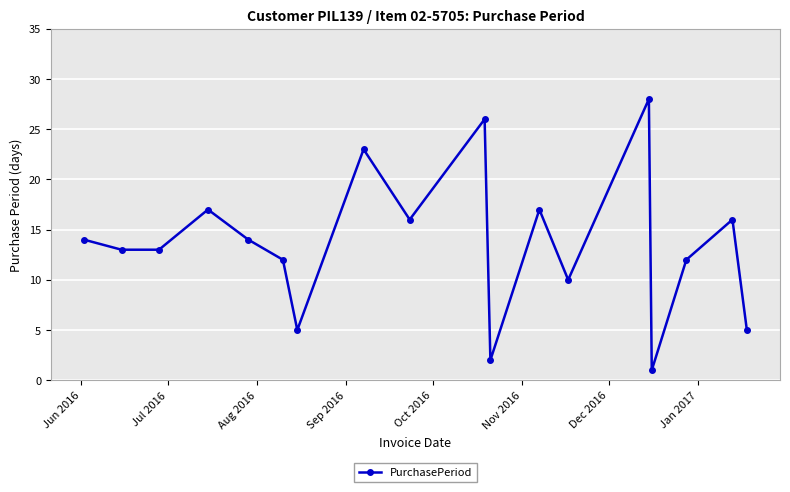

What is the greatest value displayed?

28